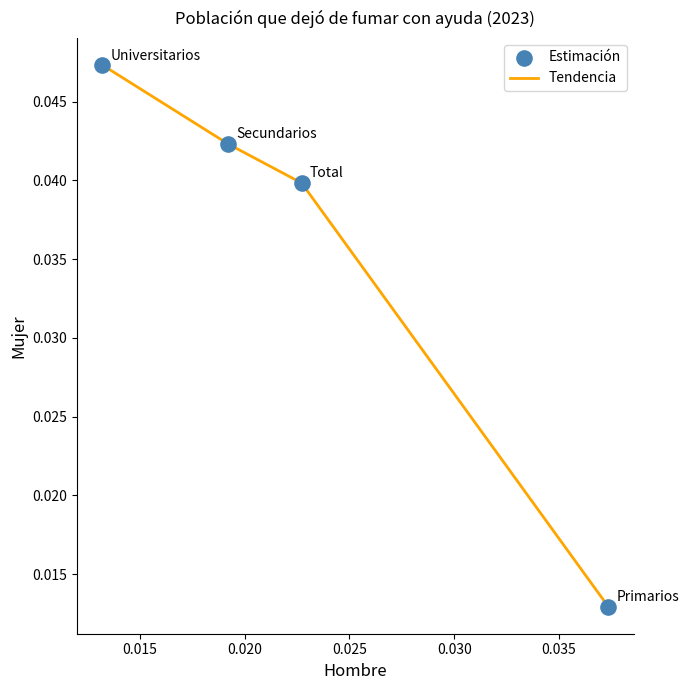

Count the values in the range 0 to 1.

4